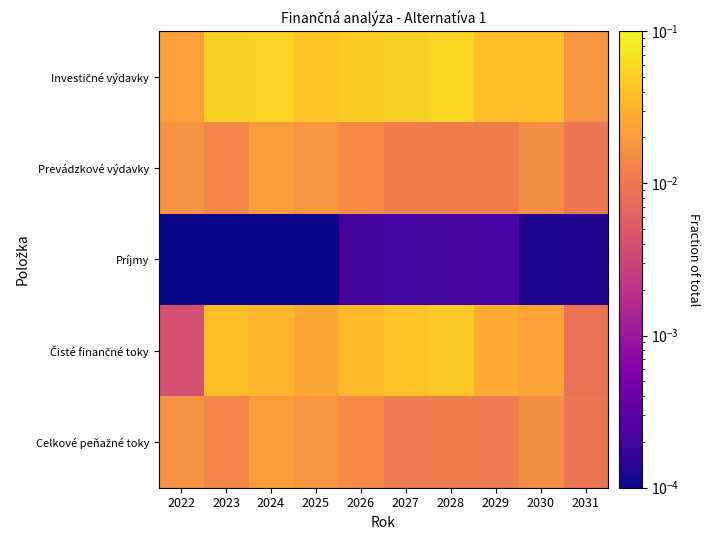

Which series has the largest total across all categories?

Investičné výdavky